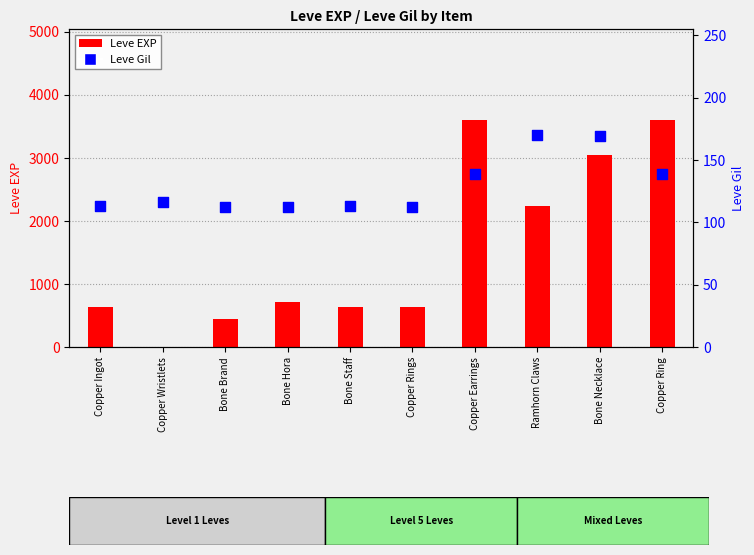

Which series contains the highest Y value?

Leve EXP